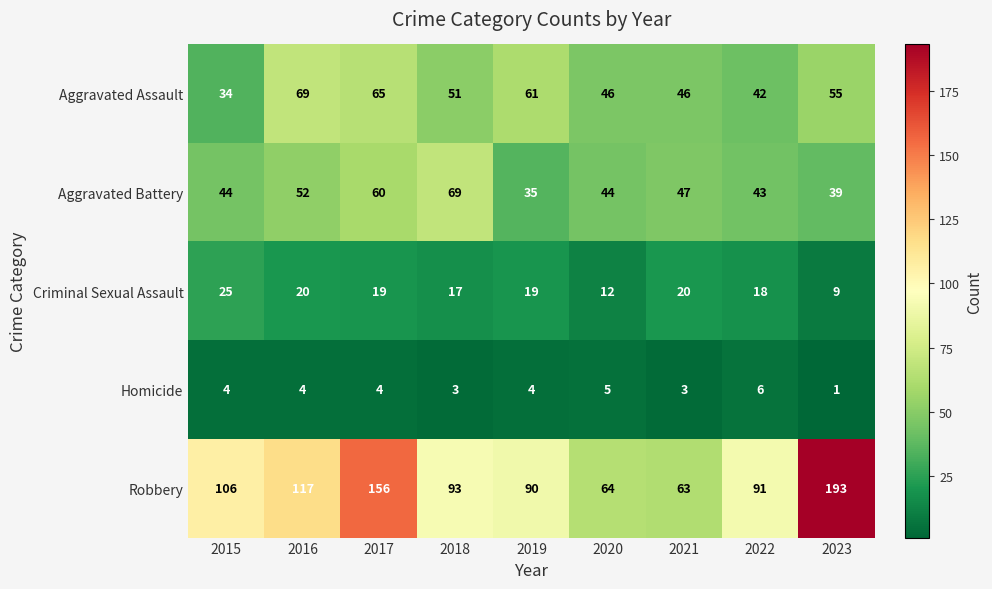

What is the total value across all series at 2016?

262